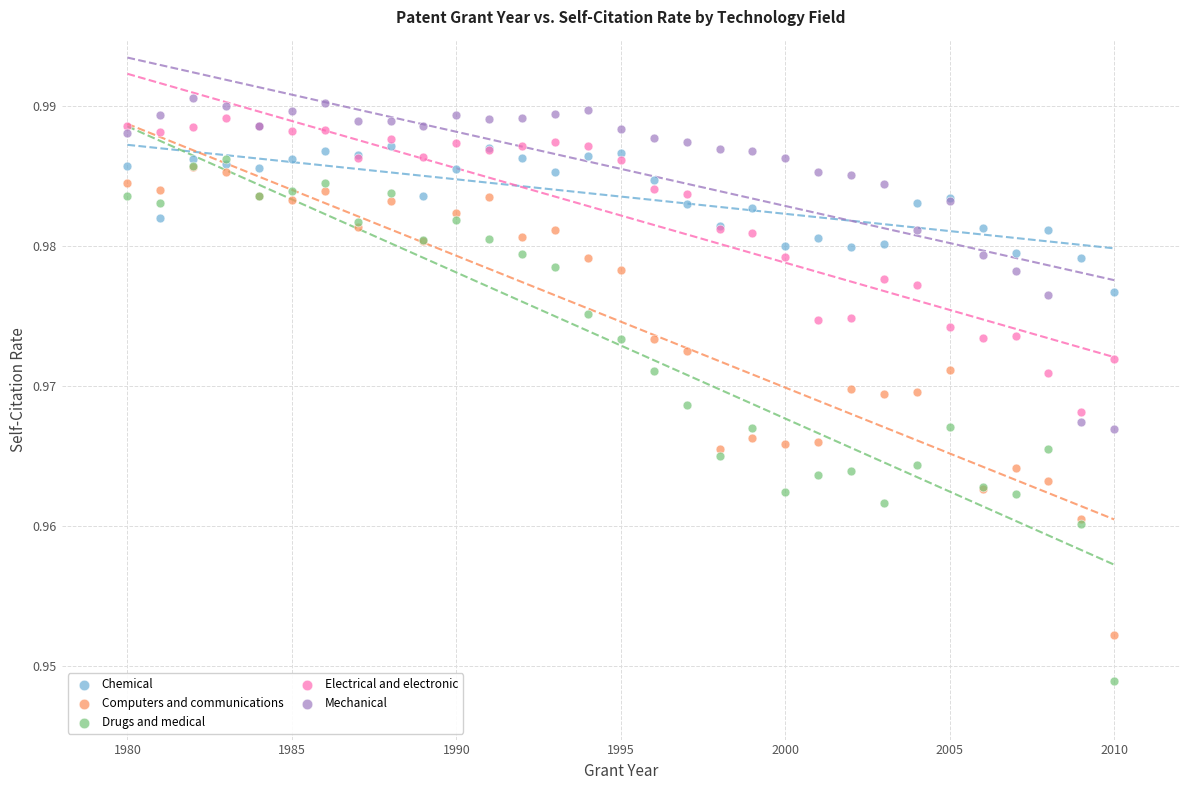

Which series has the largest Y range (max minus min)?

Drugs and medical